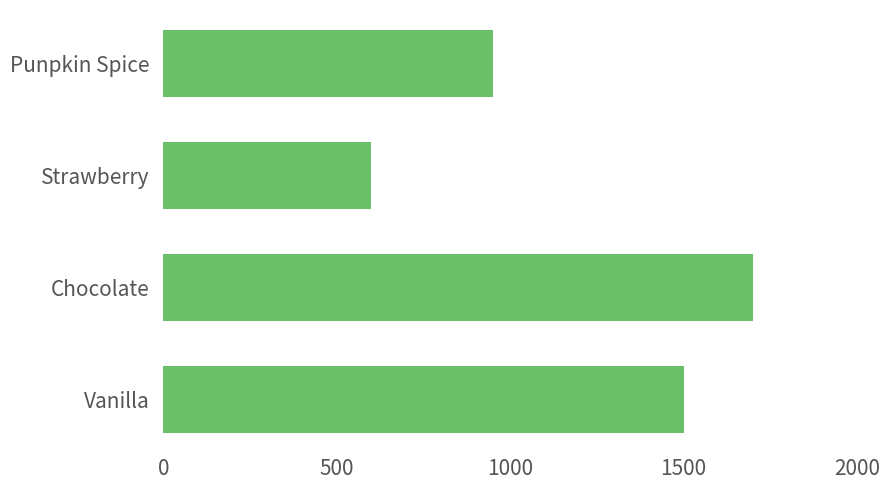

What is the maximum value shown in the chart?

1700